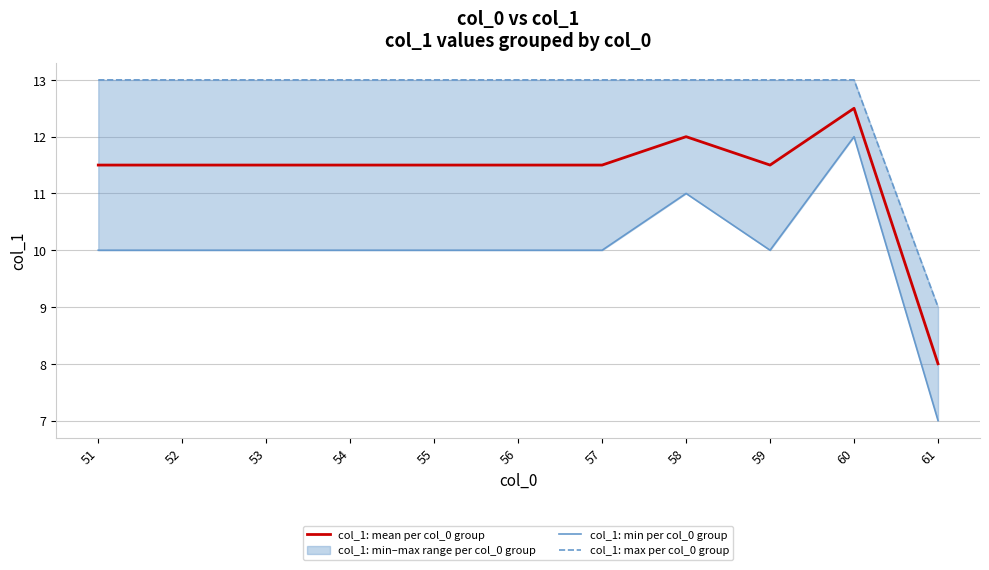

List the series in order of their peak value, highest first.

col_1: max per col_0 group, col_1: mean per col_0 group, col_1: min per col_0 group